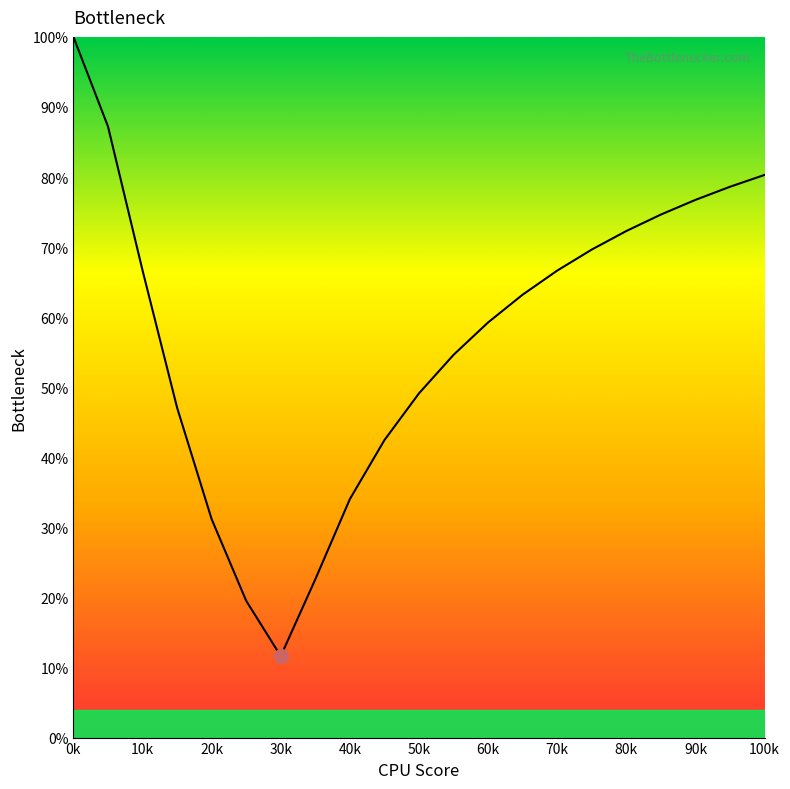

What is the smallest value displayed?

11.6